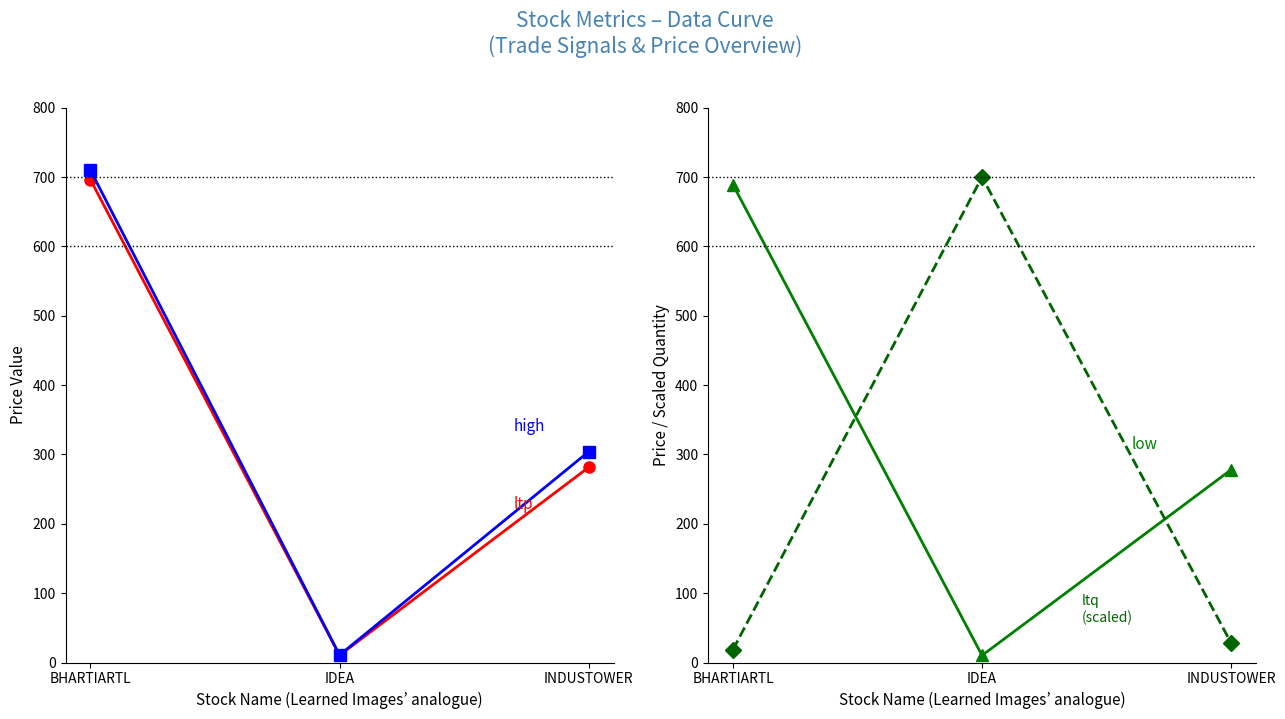

The ltp series shows 281.4 at INDUSTOWER. True or false?

True